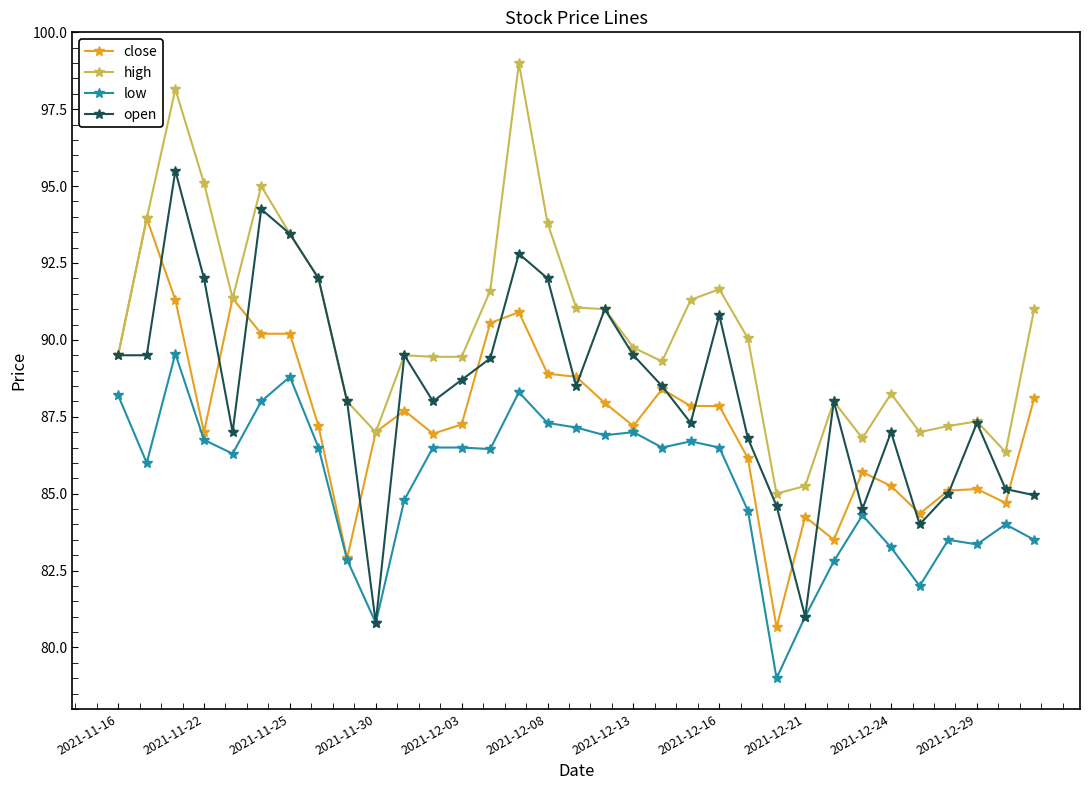

What is the value of the open point at the 31st from the left?

87.3